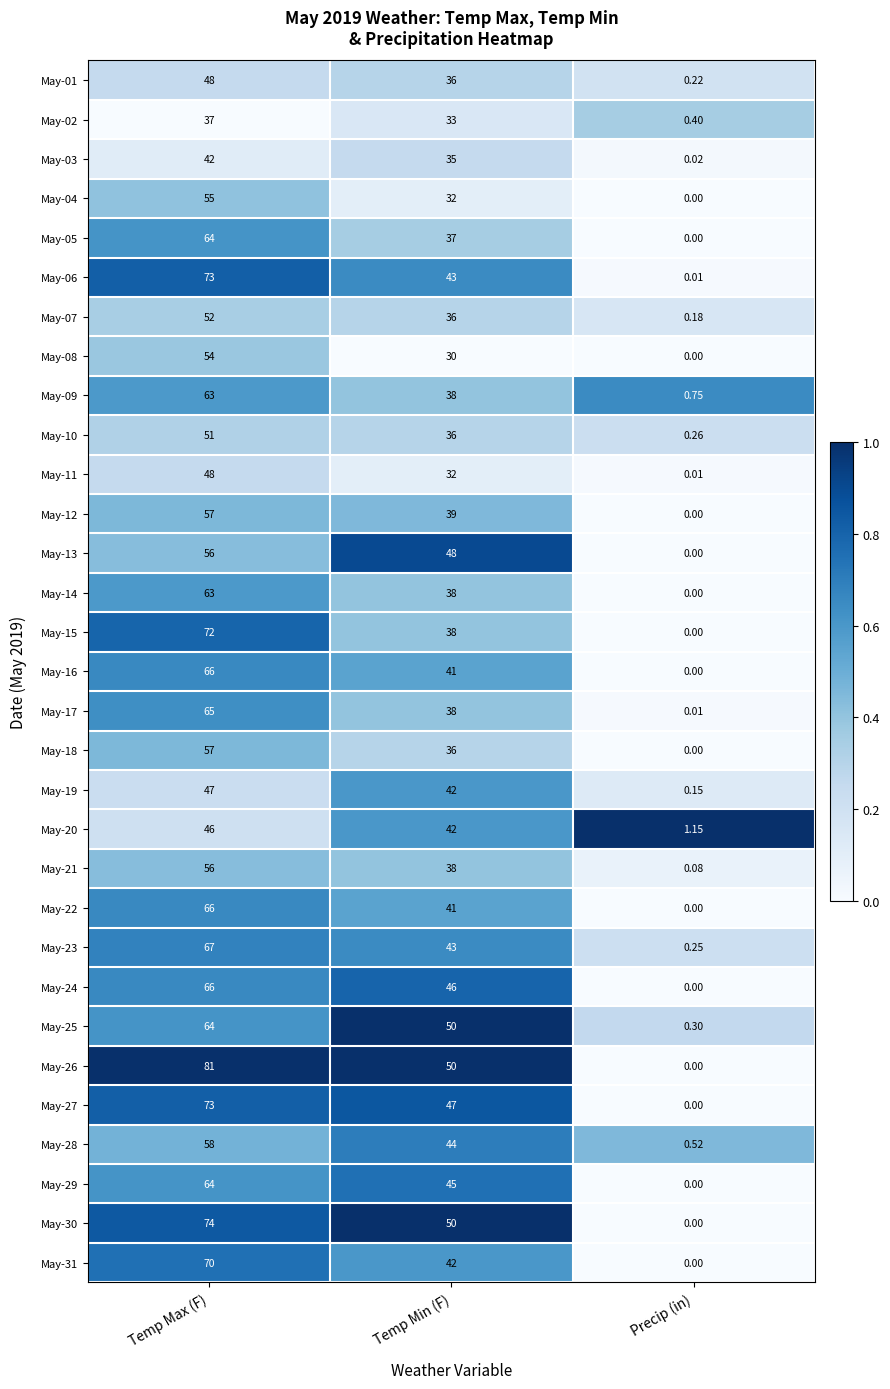

Is the value of May-09 at Temp Max (F) greater than the value of May-14 at Precip (in)?

Yes